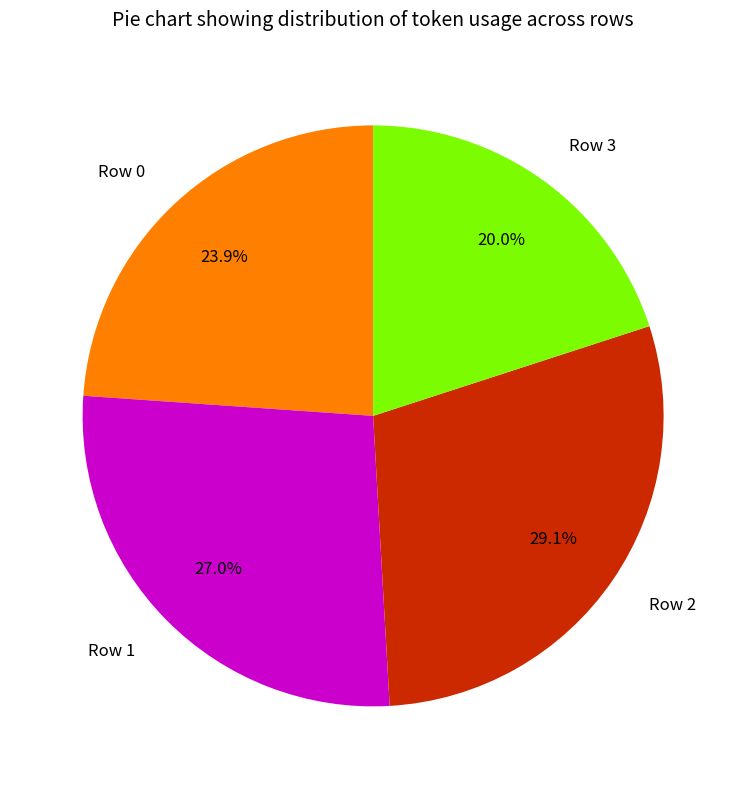

True or false: Row 0 accounts for 24% of the total.

True